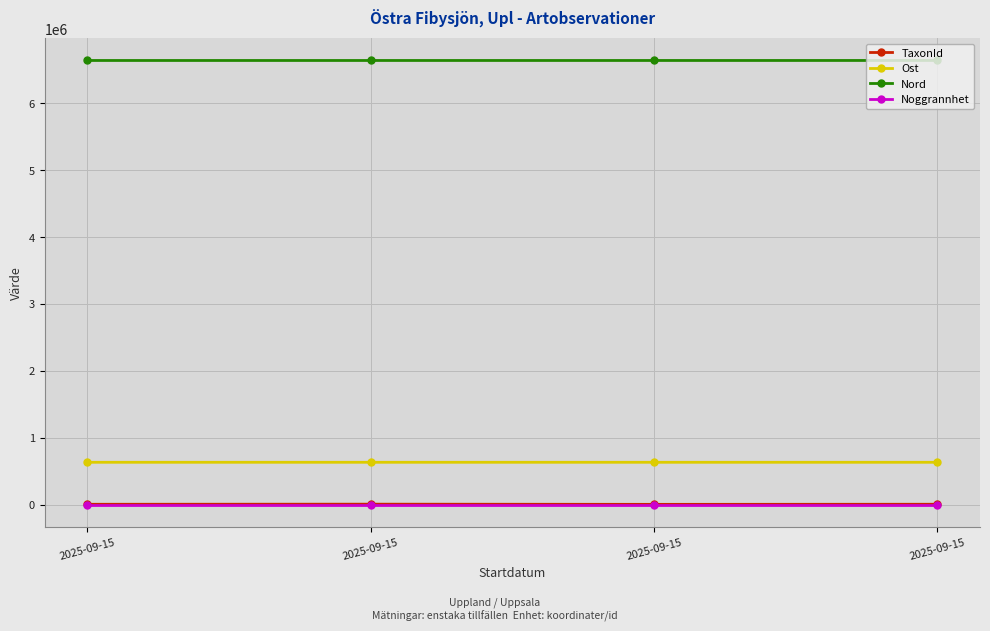

At which label does Nord first exceed 6642348?

2025-09-15